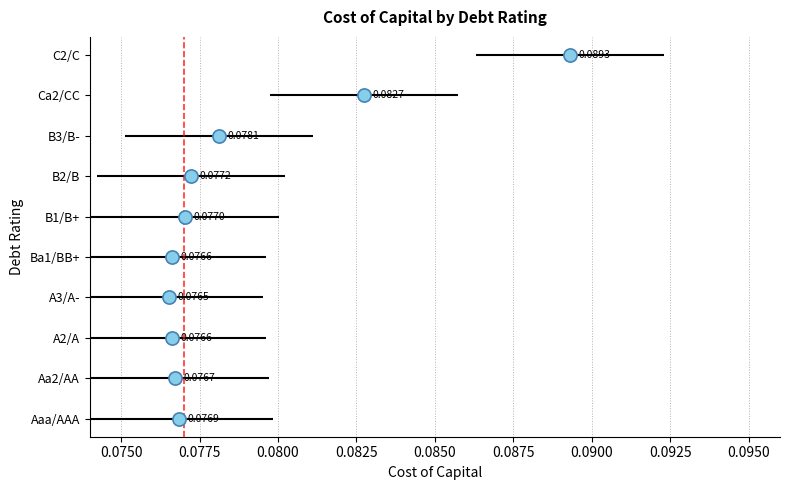

What is the change in value from 0.0875 to 0.0950?

+3